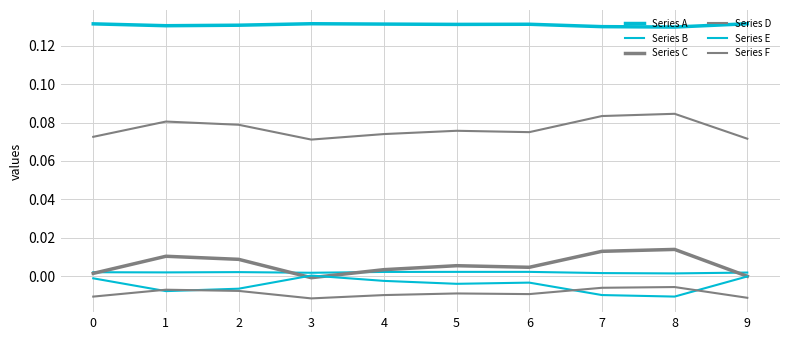

Does the chart display data point markers on the line(s)?

No